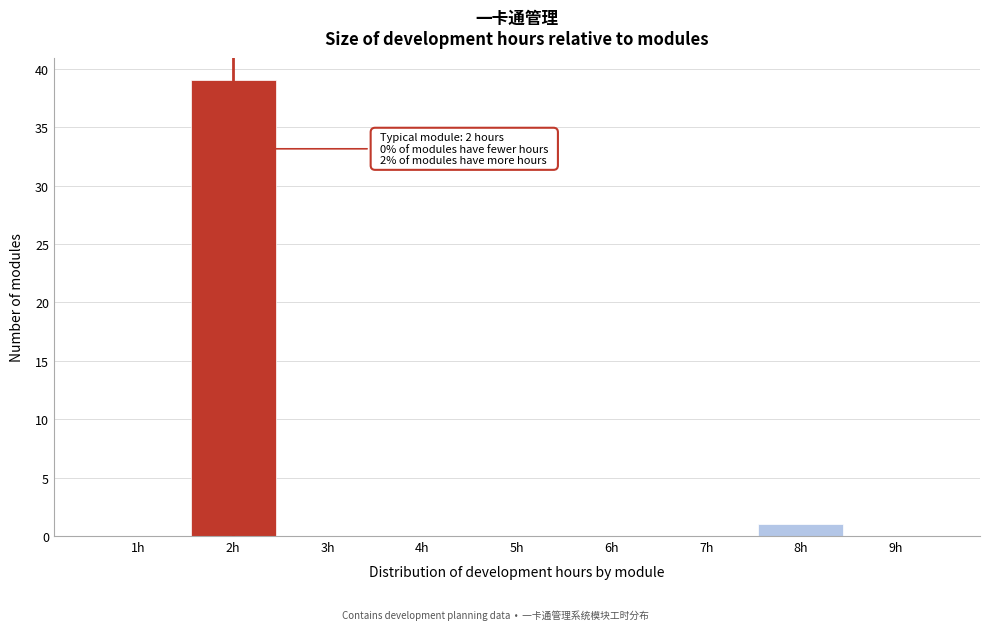

Which range on the x-axis has the tallest bar?

1.5 to 2.5